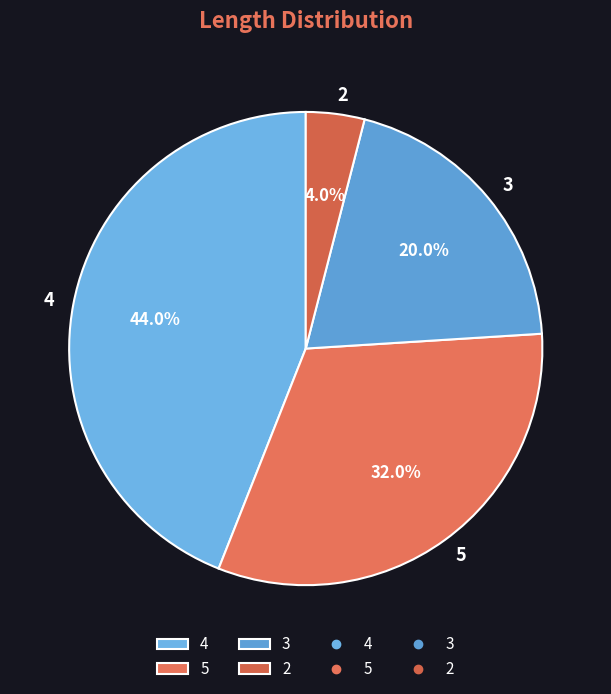

To the nearest percent, what is the combined percentage of 2 and 5?

36%